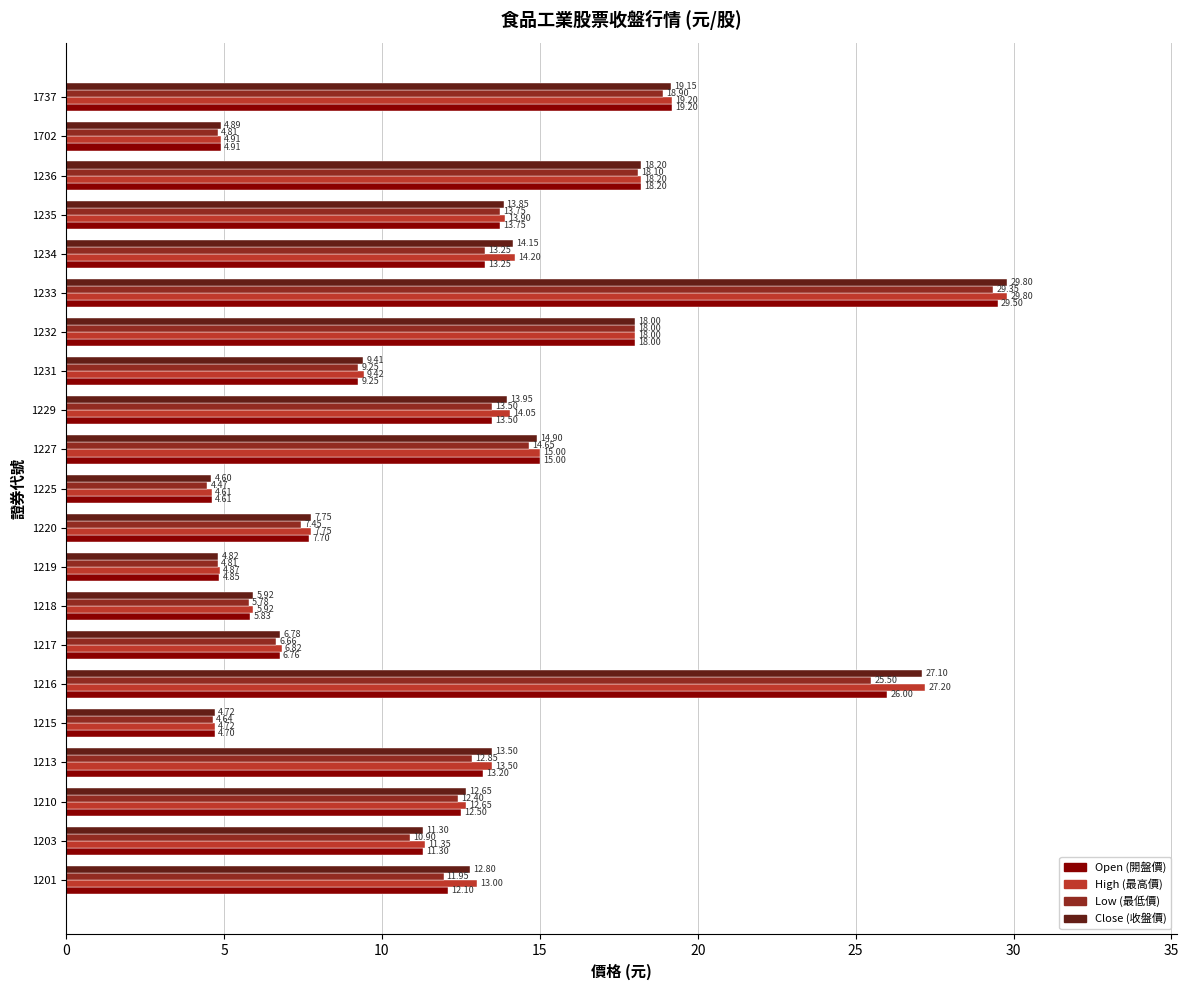

What is the difference between the maximum and minimum values in the Open (開盤價) series?

24.9